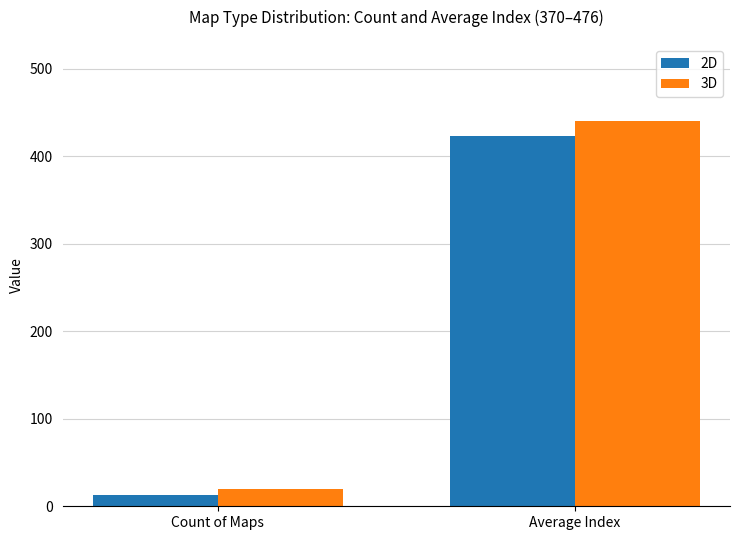

The 3D series shows 182.7 at Average Index. True or false?

False